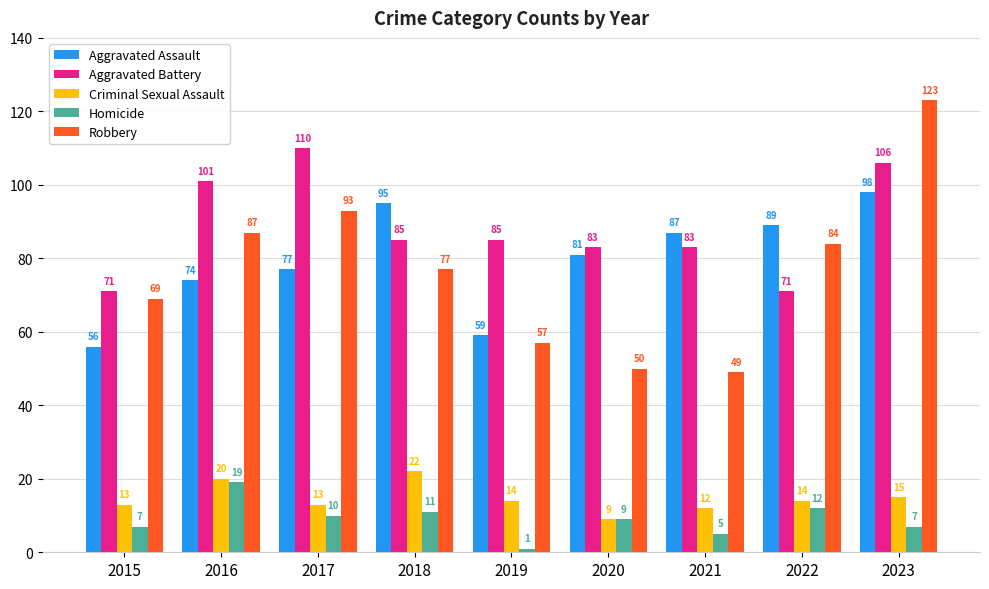

Count the number of data series in this chart.

5